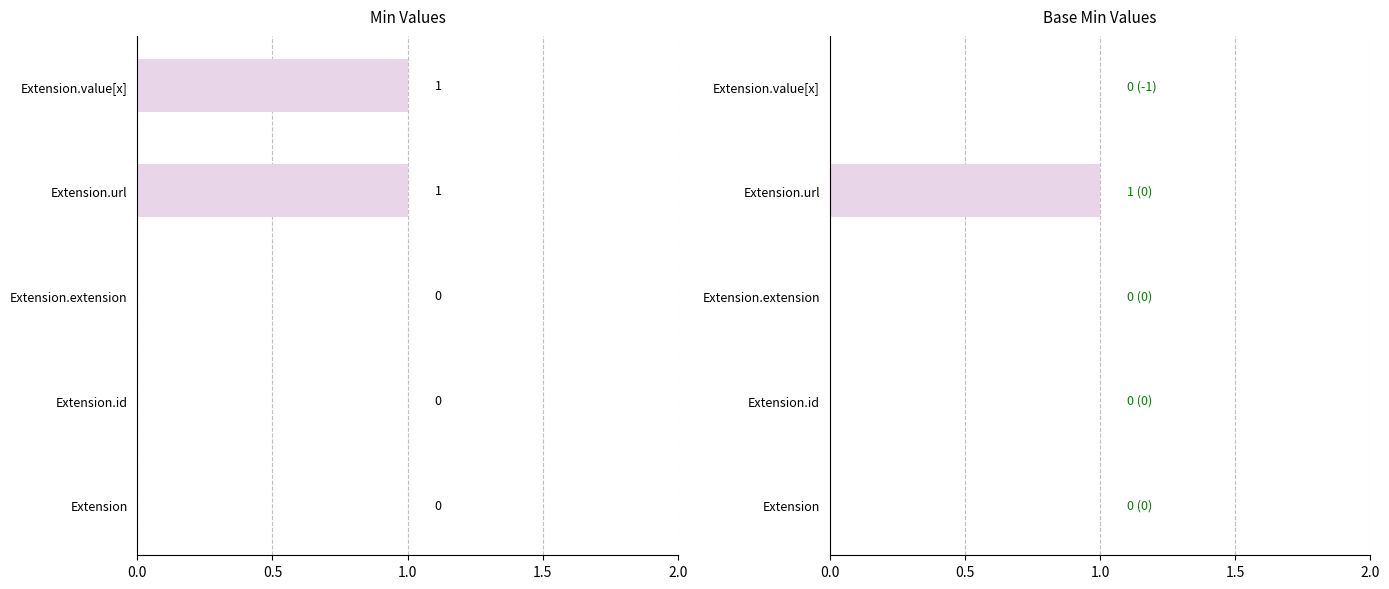

Which series has the largest range (max minus min)?

Min